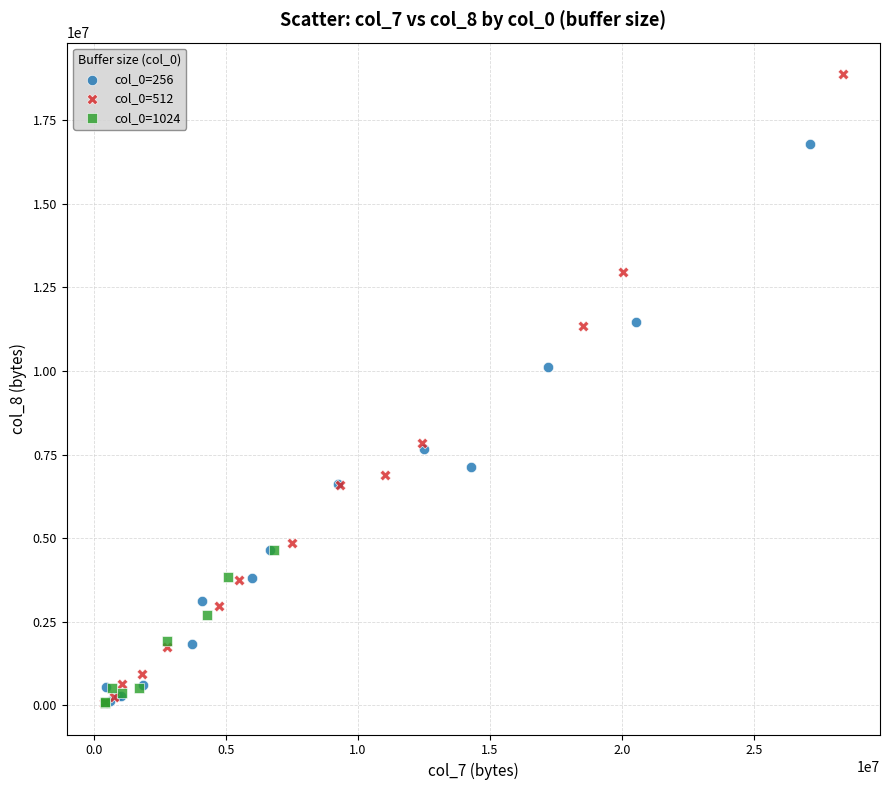

Which series has the largest Y range (max minus min)?

col_0=512